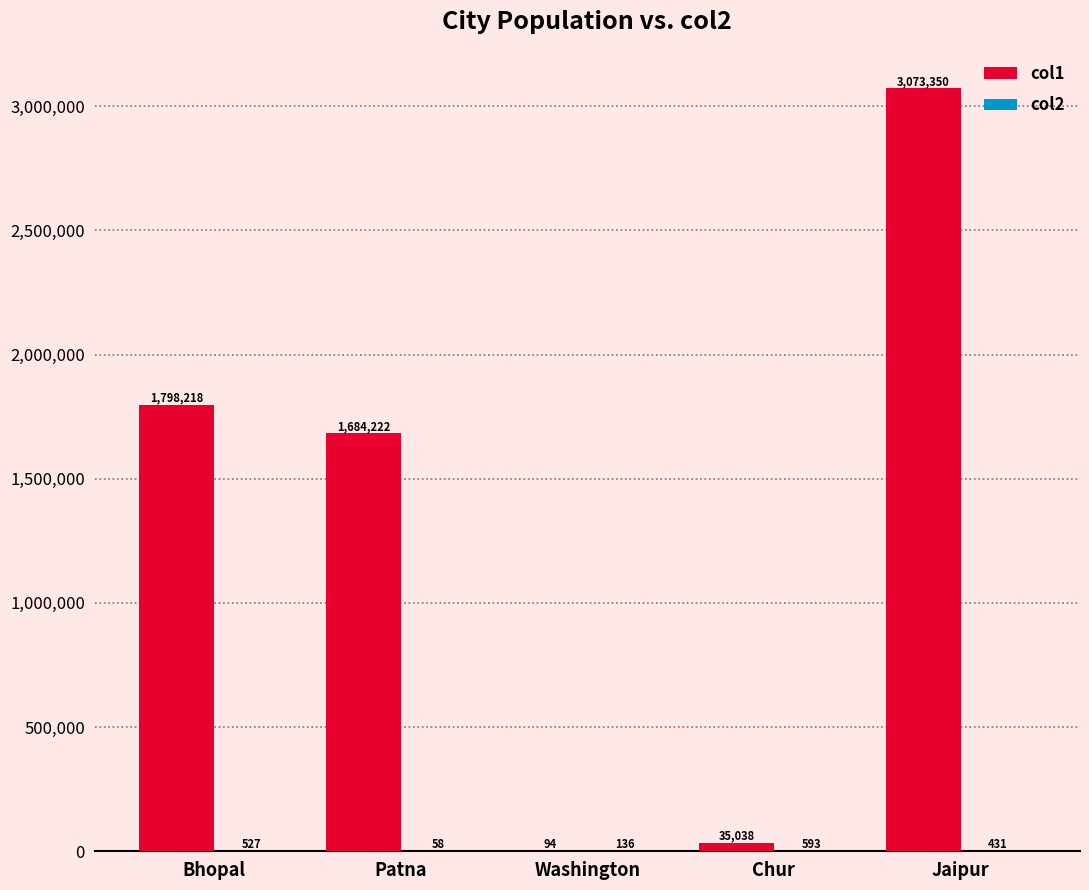

How many data points does each series have?

5